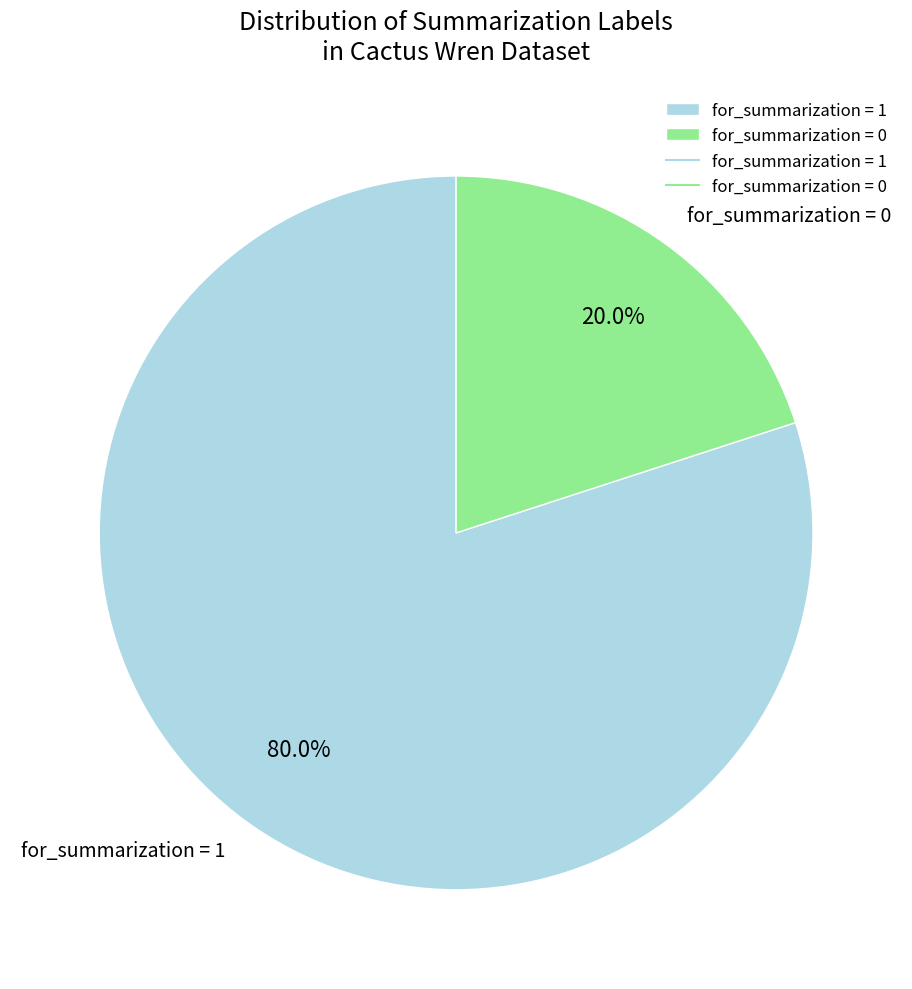

Approximately how many times larger is the value at for_summarization = 1 compared to for_summarization = 0?

4.0